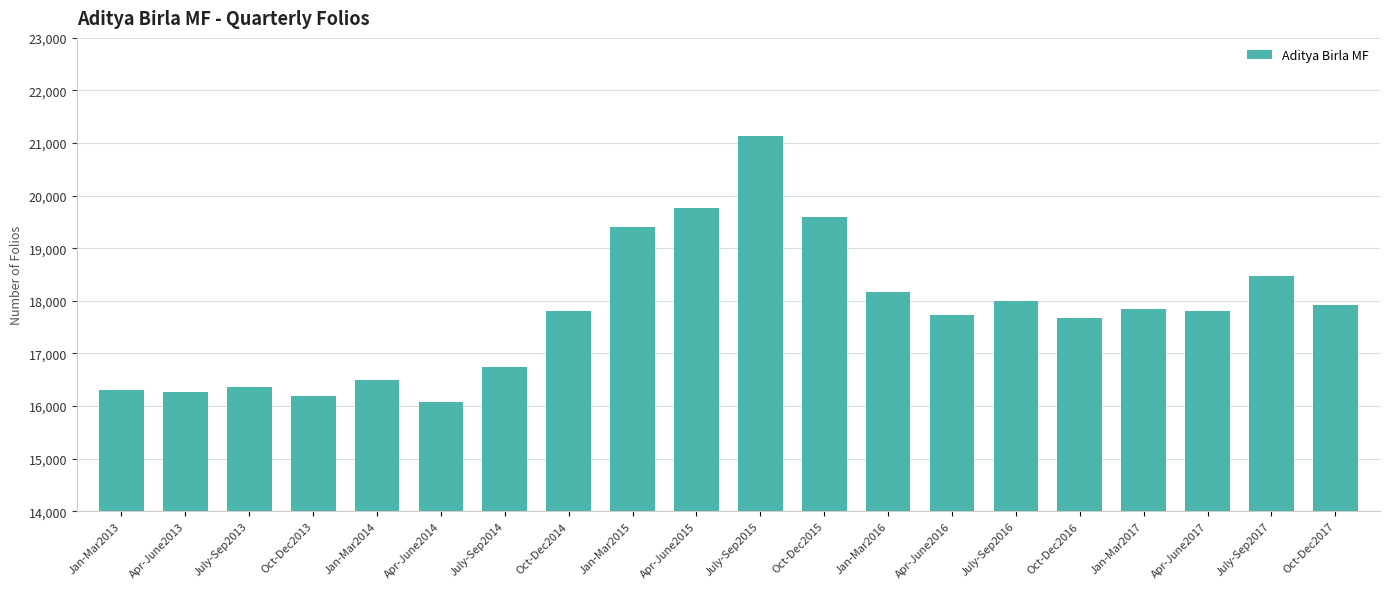

Where is the data nearest to the value 18608?

July-Sep2017